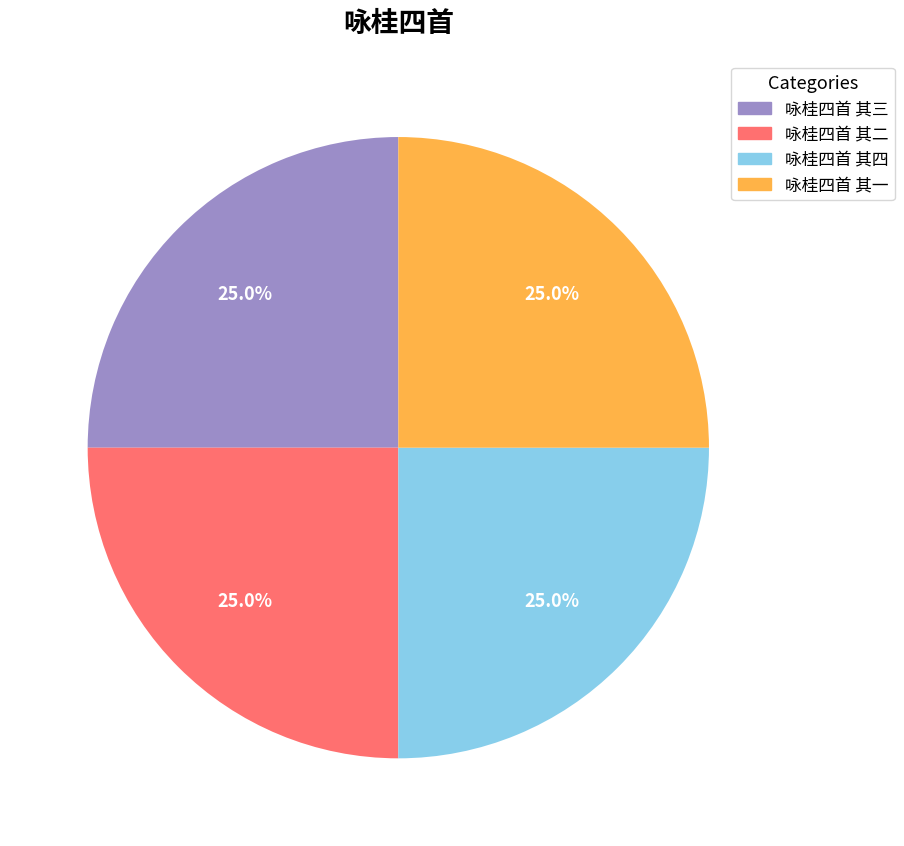

How many slices are in this pie chart?

4